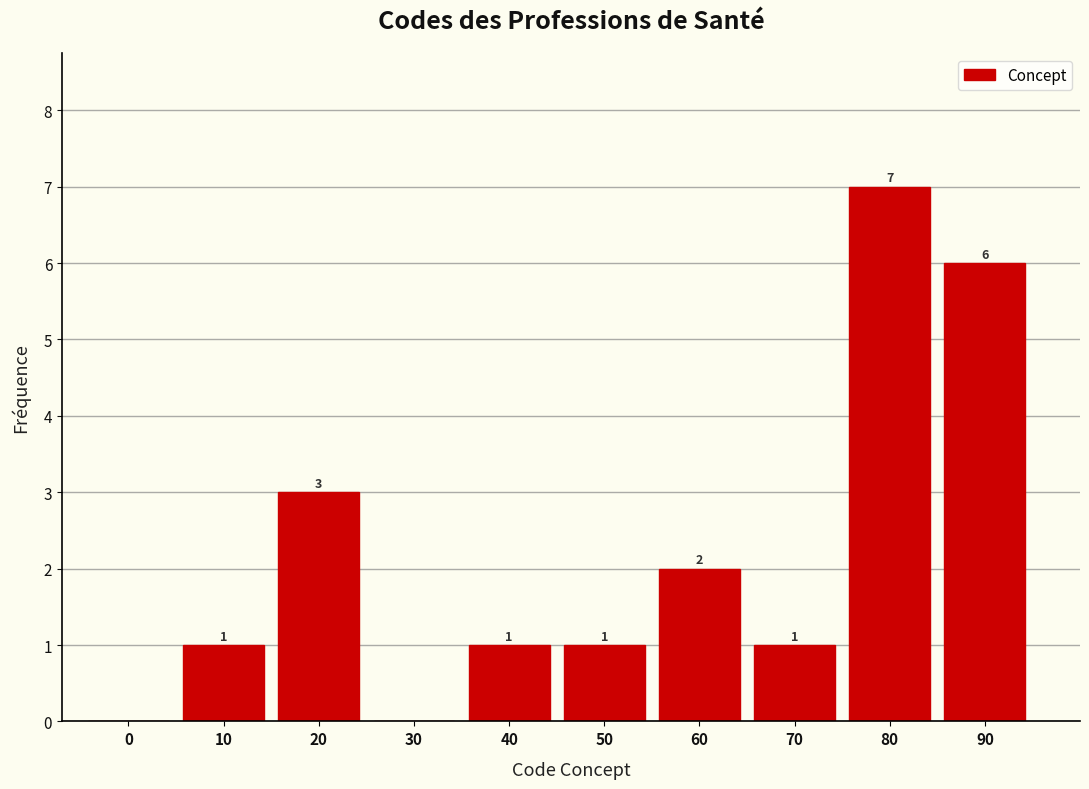

Reading left to right, list all the values displayed in this chart.

0=0	10=1	20=3	30=0	40=1	50=1	60=2	70=1	80=7	90=6